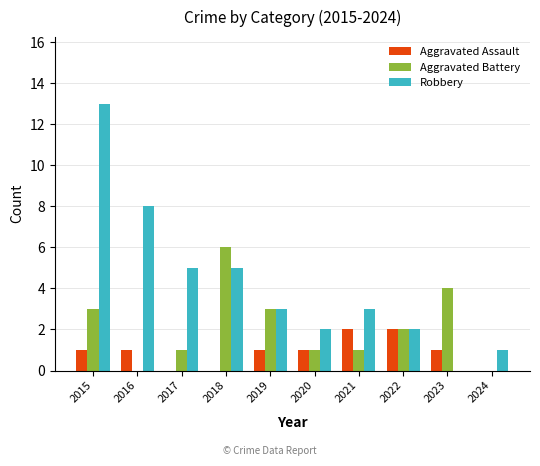

True or false: Robbery has a value of 2 at 2024.

False